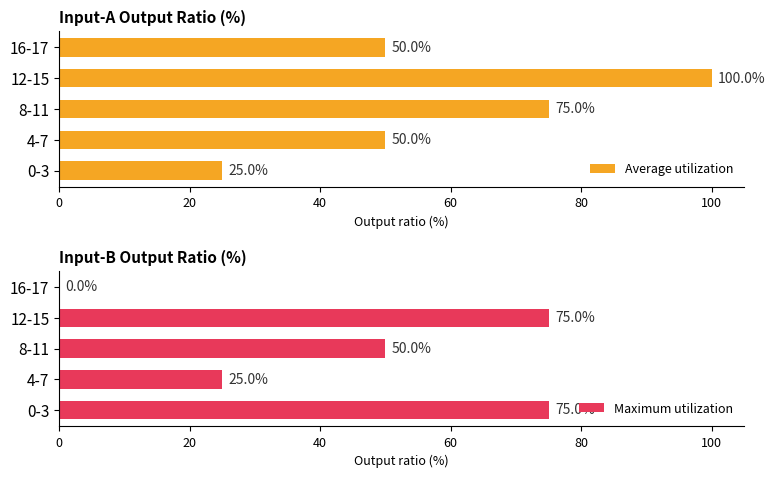

Reading right to left, transcribe all the data shown in this chart.

Average utilization: 50	100	75	50	25
Maximum utilization: 0	75	50	25	75